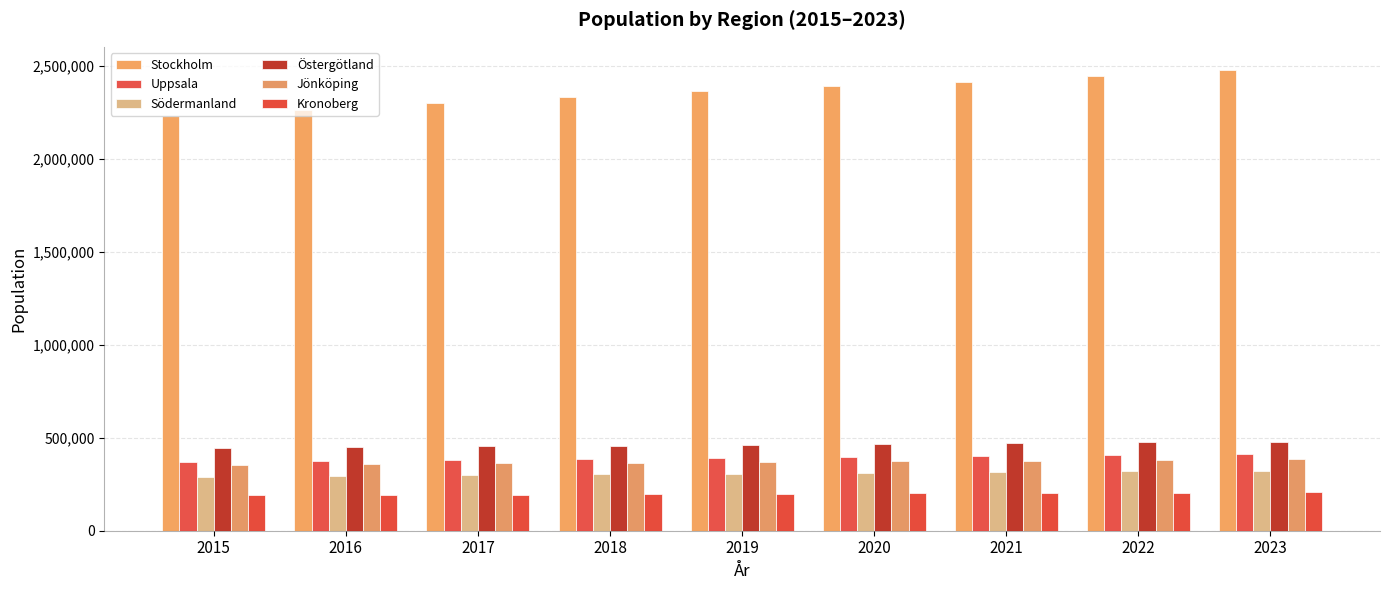

Reading left to right, transcribe all the data shown in this chart.

Stockholm: 2015=2229166	2016=2262634	2017=2298449	2018=2332693	2019=2364464	2020=2391281	2021=2414861	2022=2445193	2023=2479353
Uppsala: 2015=367483	2016=372472	2017=378135	2018=384131	2019=390076	2020=395896	2021=401526	2022=407422	2023=413823
Södermanland: 2015=291452	2016=295418	2017=299486	2018=303541	2019=307558	2020=311568	2021=315578	2022=319533	2023=323411
Östergötland: 2015=445134	2016=449365	2017=453274	2018=457878	2019=462435	2020=466908	2021=471052	2022=475533	2023=479979
Jönköping: 2015=355351	2016=359045	2017=362599	2018=366230	2019=369877	2020=373347	2021=376678	2022=379934	2023=383236
Kronoberg: 2015=190366	2016=192497	2017=194473	2018=196518	2019=198522	2020=200487	2021=202423	2022=204257	2023=206146